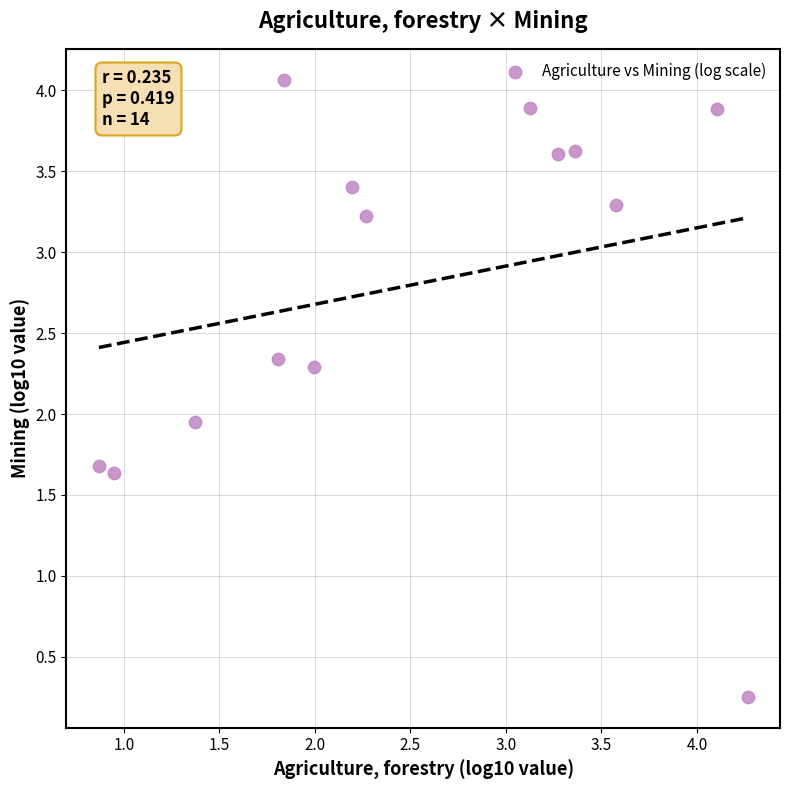

What is the range of X values (max minus min)?

3.4